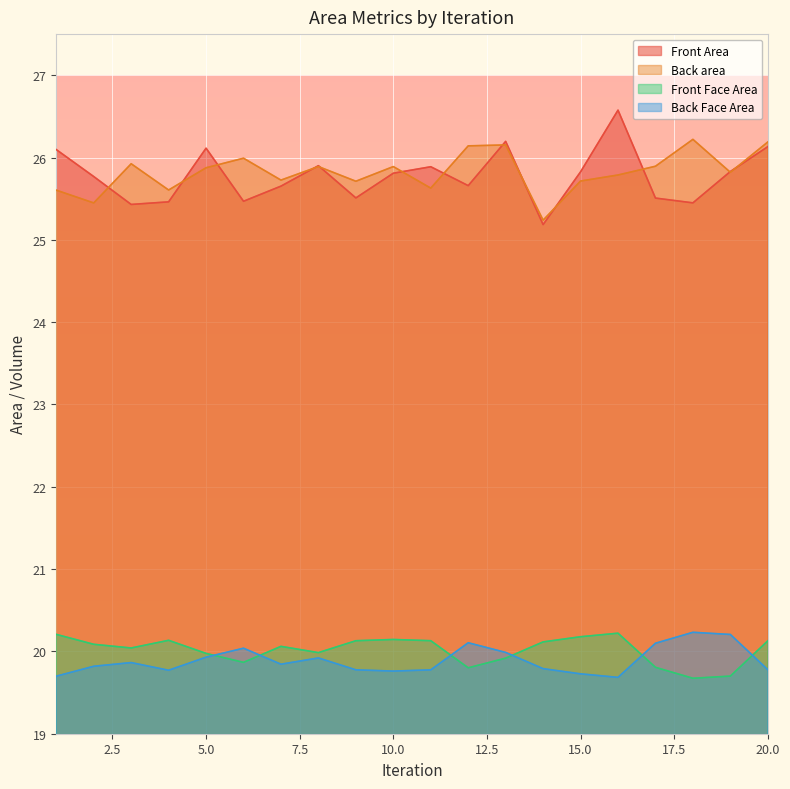

Where do Front Area and Back area first cross each other?

2 and 3